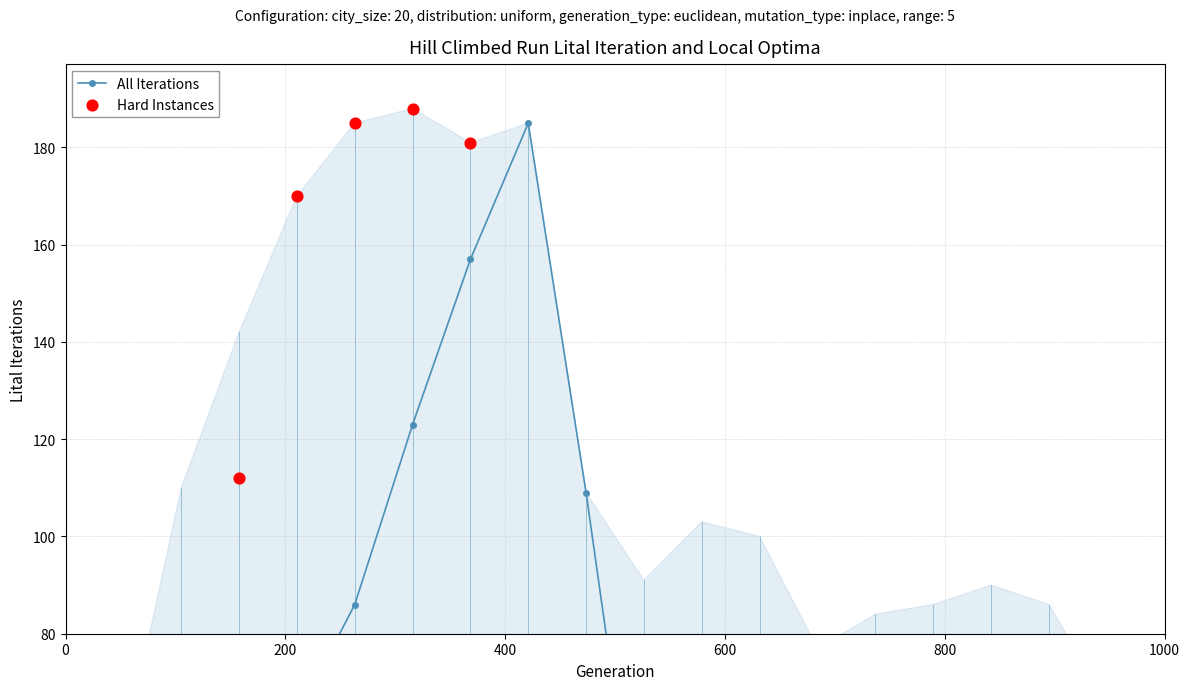

What is the total value across all series at 15?

315